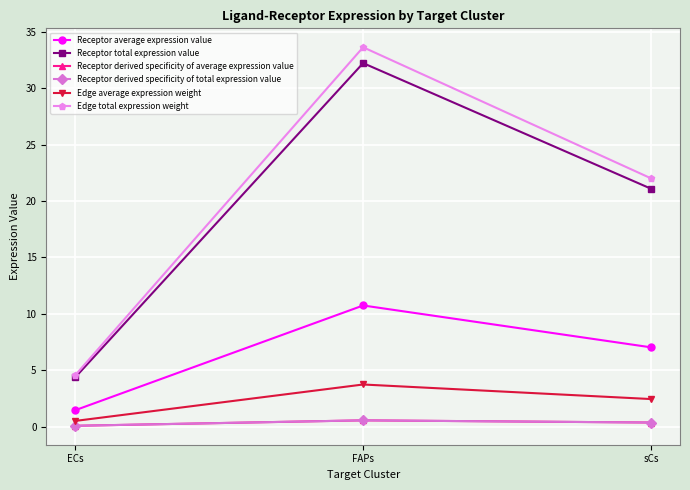

What is the difference between the highest and lowest values at FAPs?

33.1